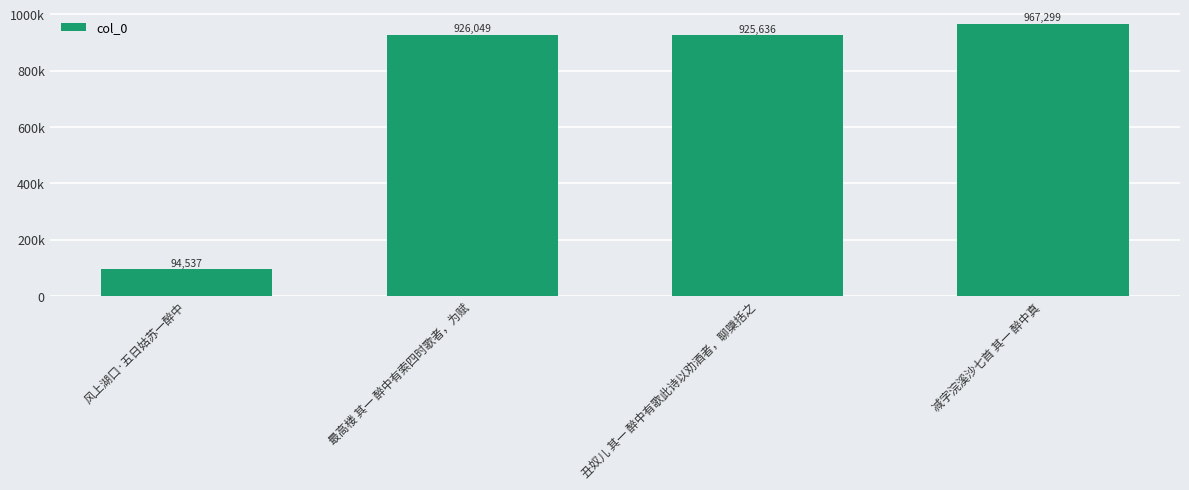

Are the bars horizontal?

No